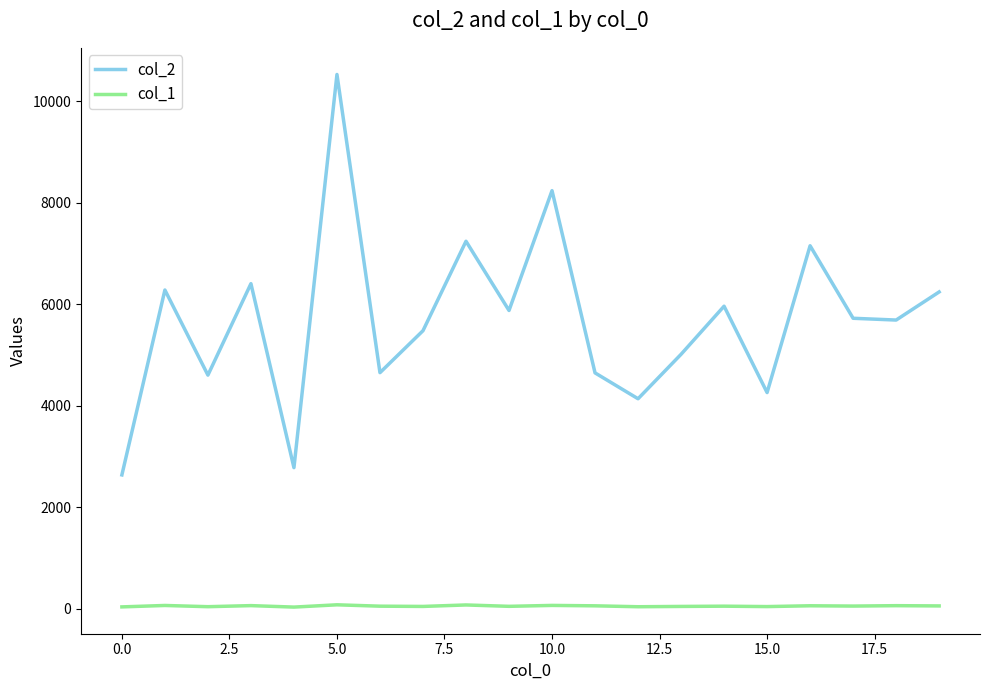

List the series in order of their peak value, lowest first.

col_1, col_2